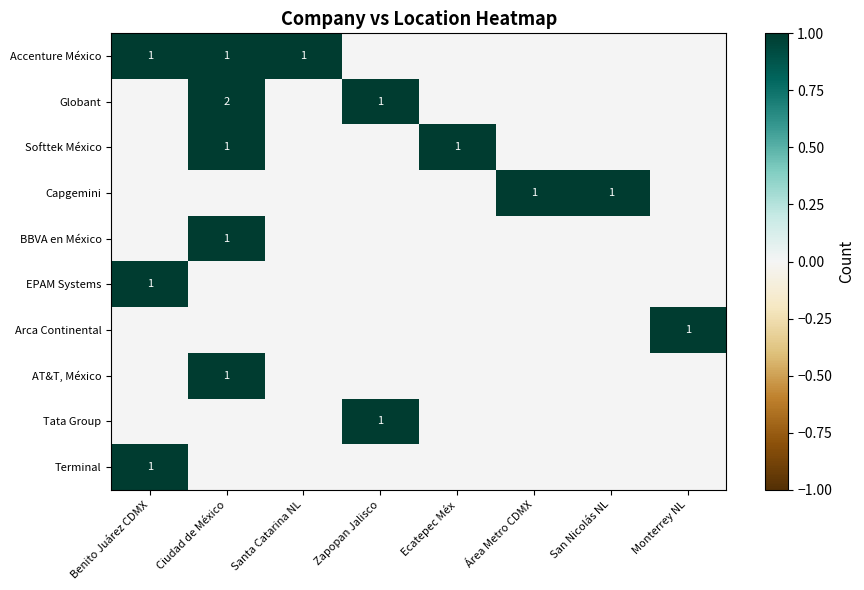

True or false: Globant has a value of 1 at Zapopan Jalisco.

True